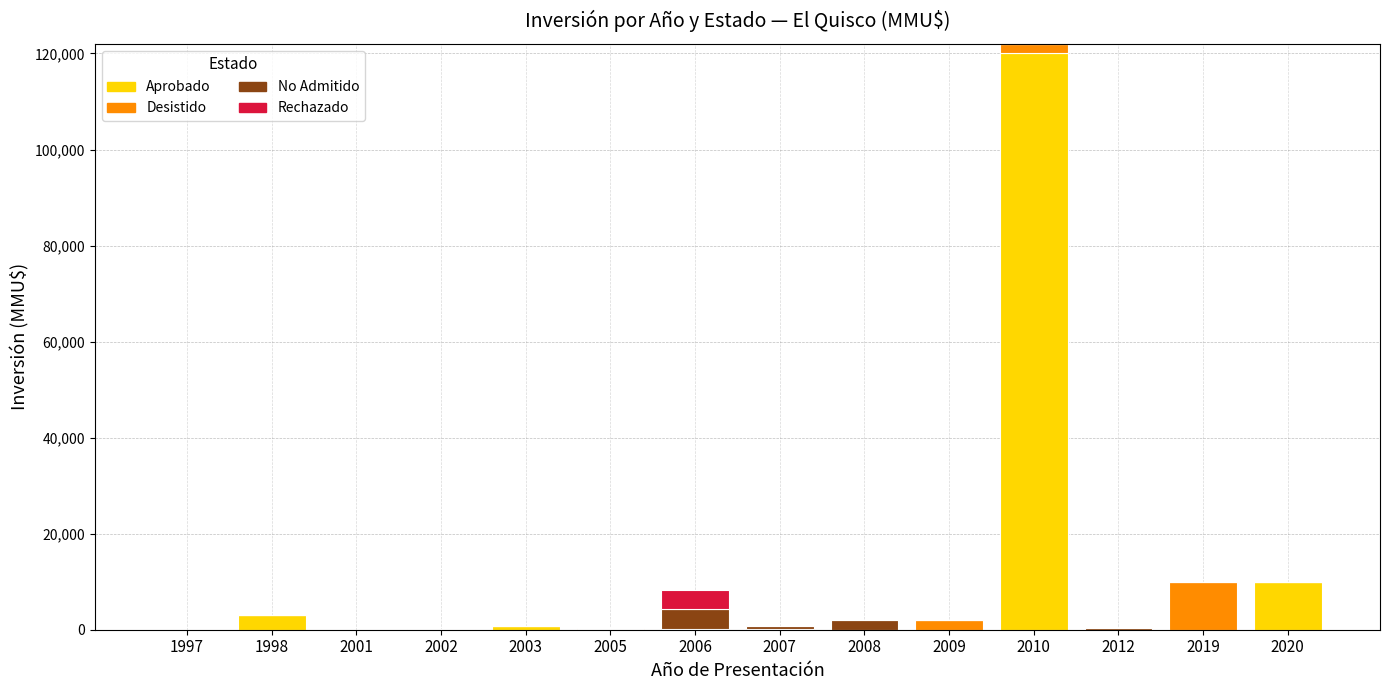

At which category is the sum across all series the highest?

2010